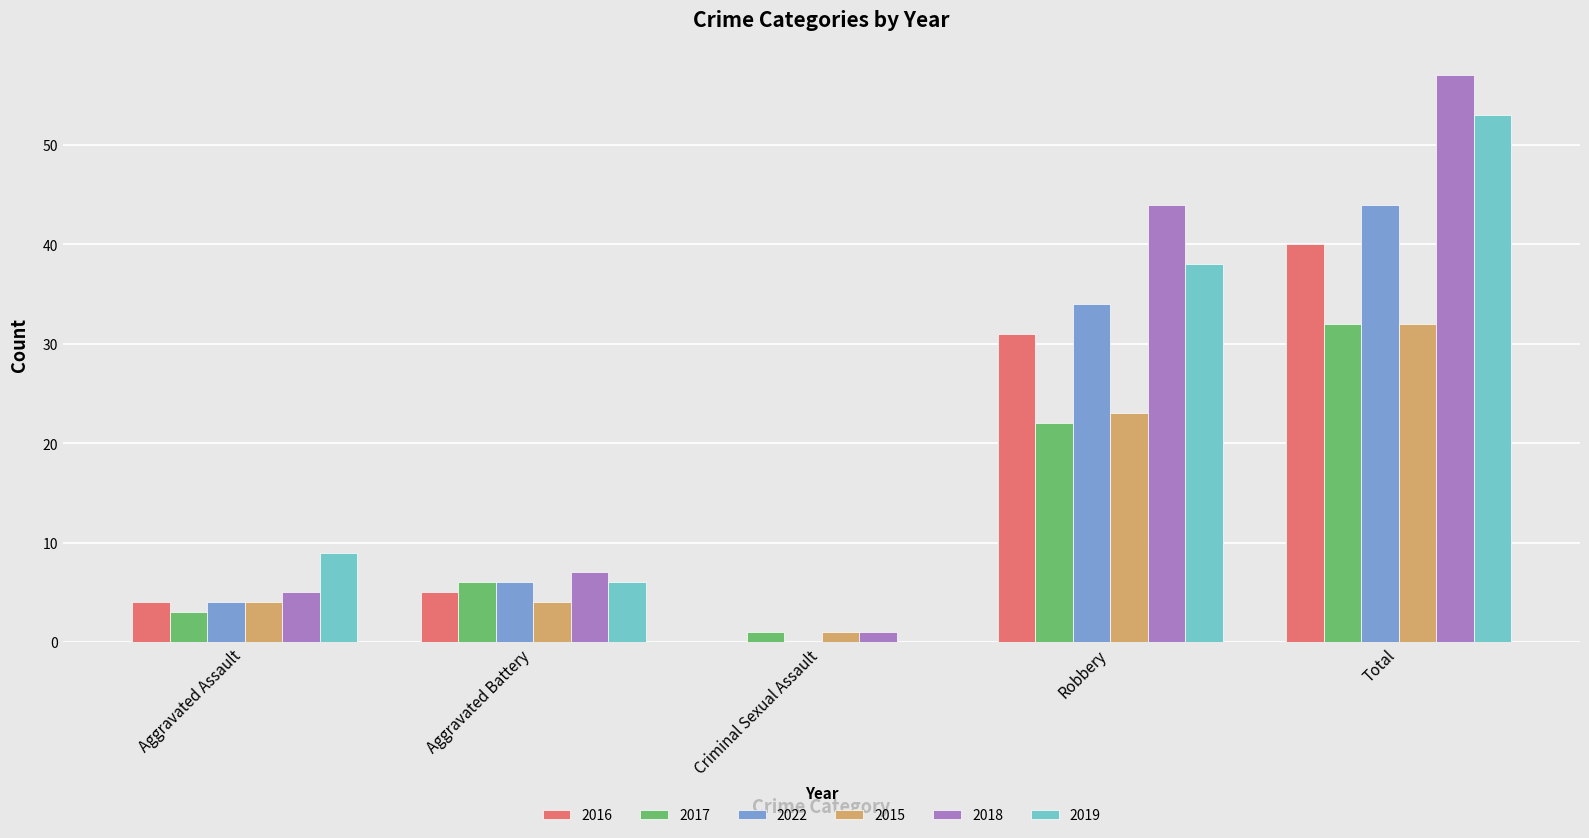

Count the number of categories in the chart.

5